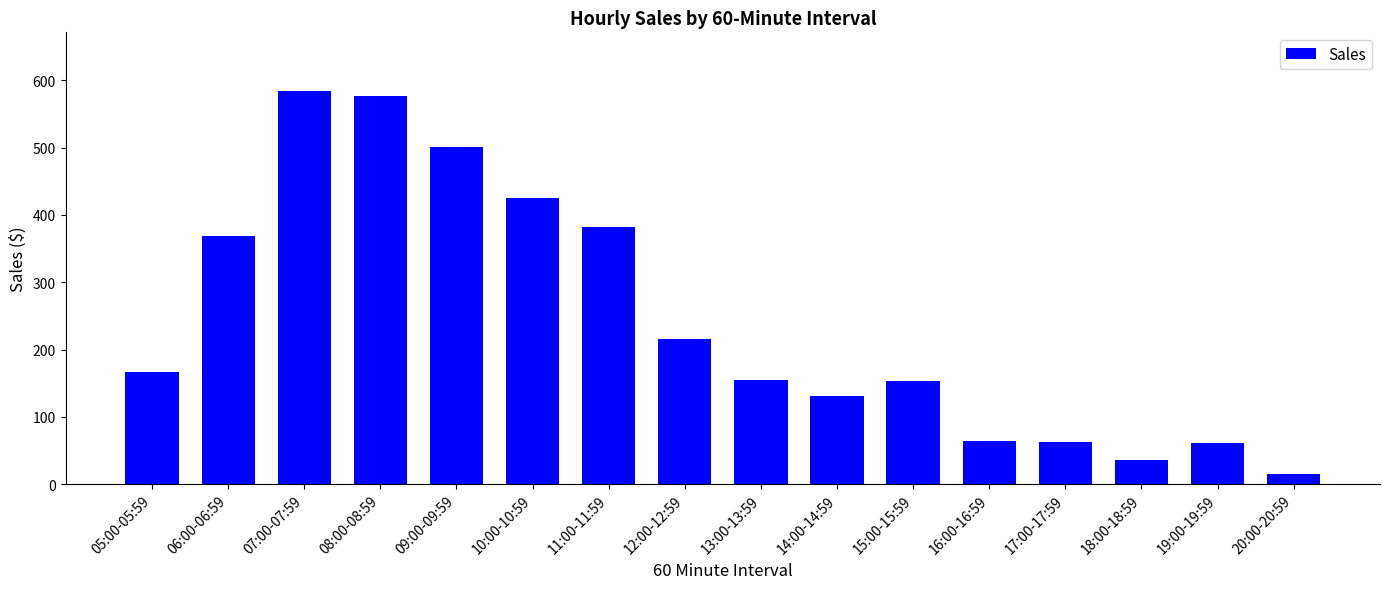

How many categories are shown in the chart?

16